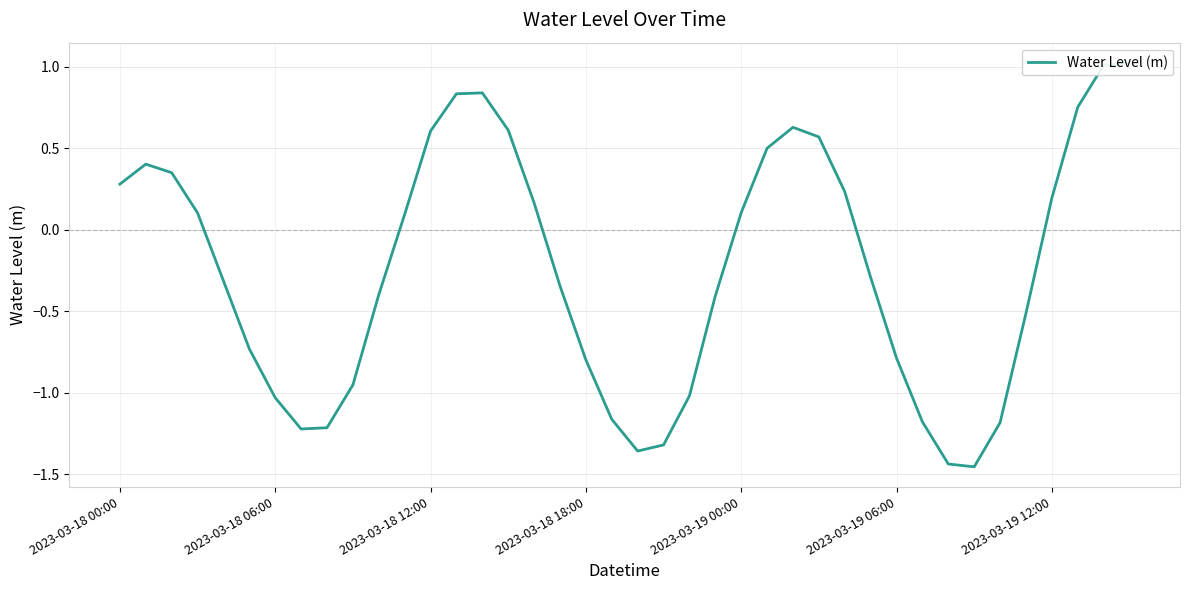

Reading left to right, transcribe all the data shown in this chart.

0.3	0.4	0.3	0.1	-0.3	-0.7	-1.0	-1.2	-1.2	-1.0	-0.4	0.1	0.6	0.8	0.8	0.6	0.2	-0.3	-0.8	-1.2	-1.4	-1.3	-1.0	-0.4	0.1	0.5	0.6	0.6	0.2	-0.3	-0.8	-1.2	-1.4	-1.5	-1.2	-0.5	0.2	0.8	1.0	1.0